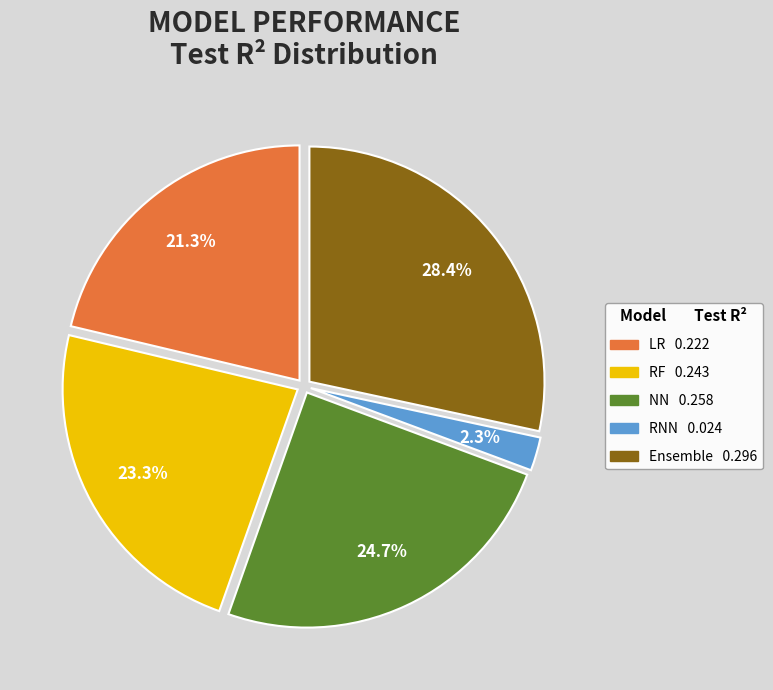

What is the largest slice in the pie chart?

Ensemble